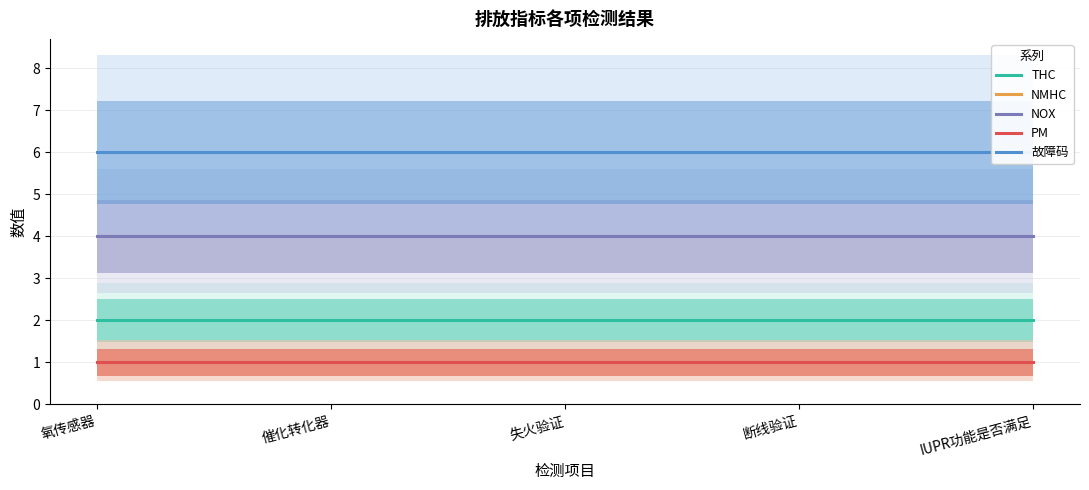

True or false: PM and 故障码 cross at least once.

False